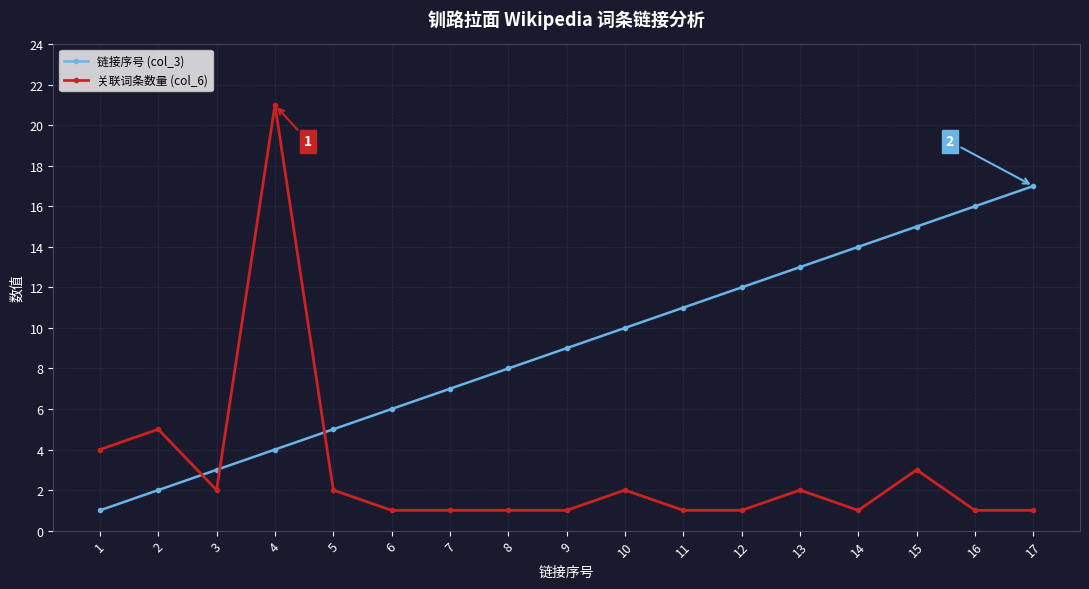

Which series has the widest spread of values?

关联词条数量 (col_6)